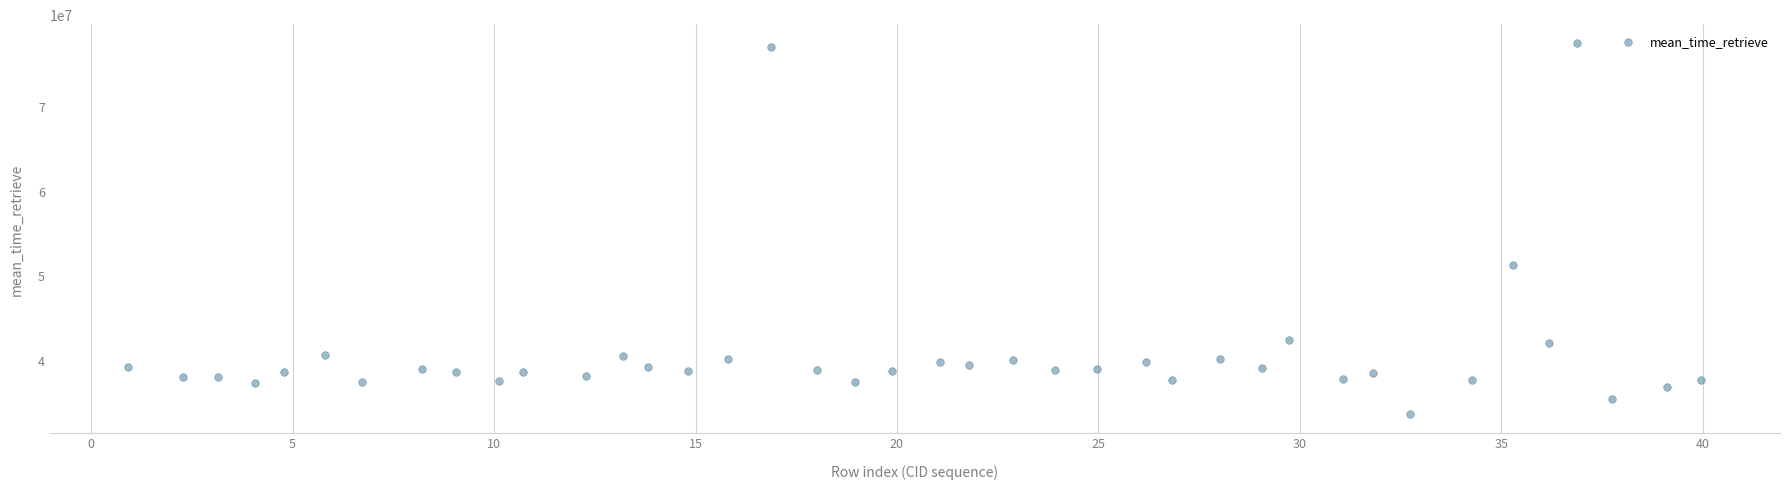

What is the range of Y values (max minus min)?

43765805.6